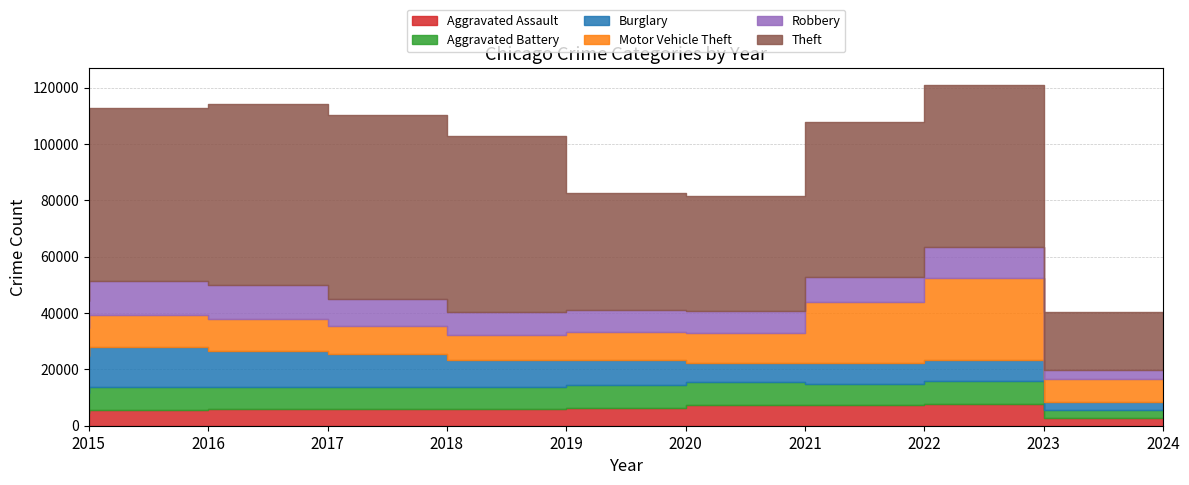

True or false: Burglary and Aggravated Battery intersect in this chart.

True